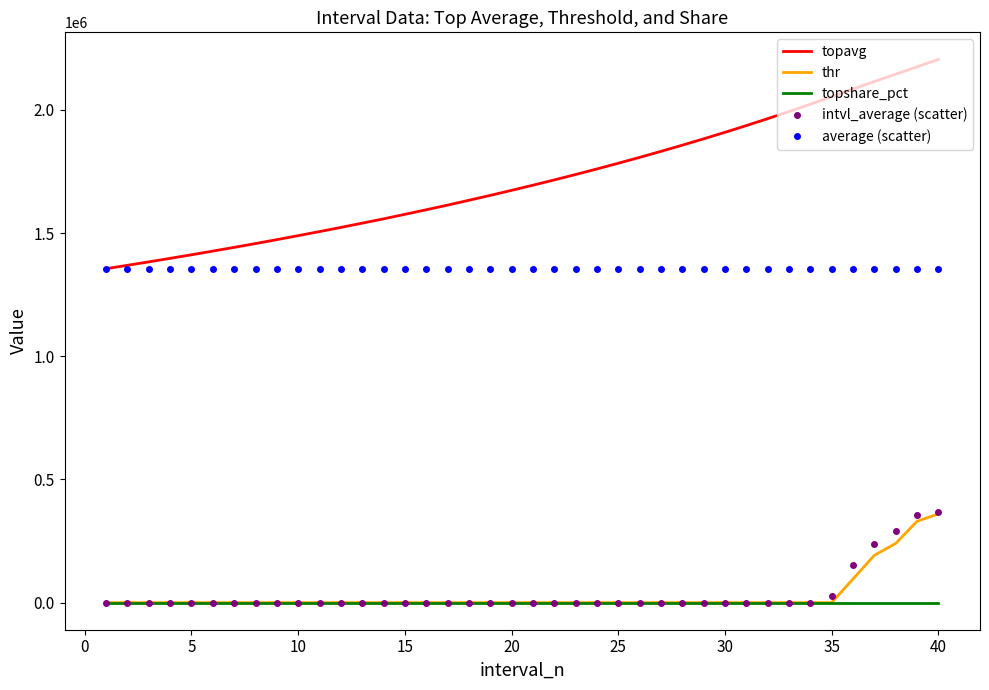

Which series has the largest total across all categories?

topavg